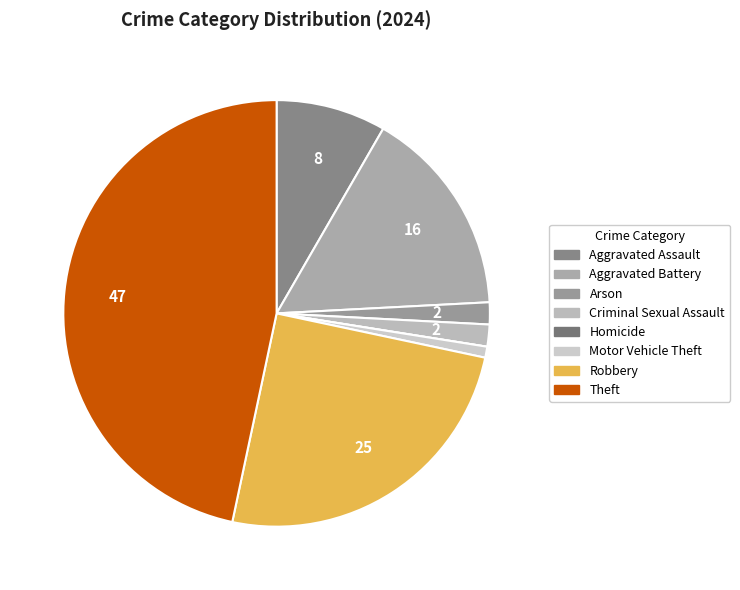

The Robbery slice represents 33% of the pie. True or false?

False